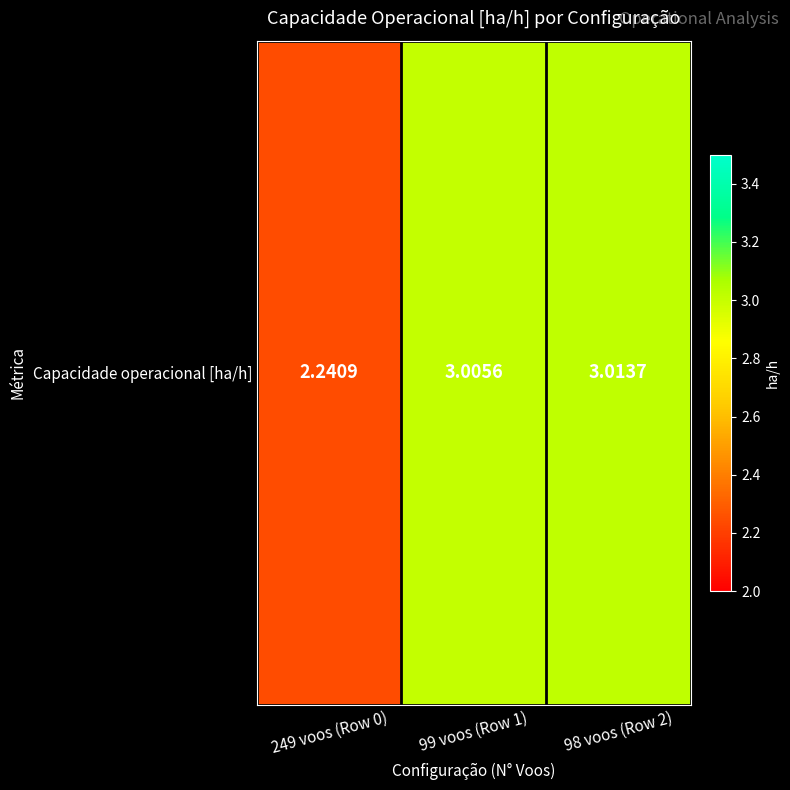

Reading right to left, transcribe all the data shown in this chart.

98 voos (Row 2)=3.0	99 voos (Row 1)=3.0	249 voos (Row 0)=2.2